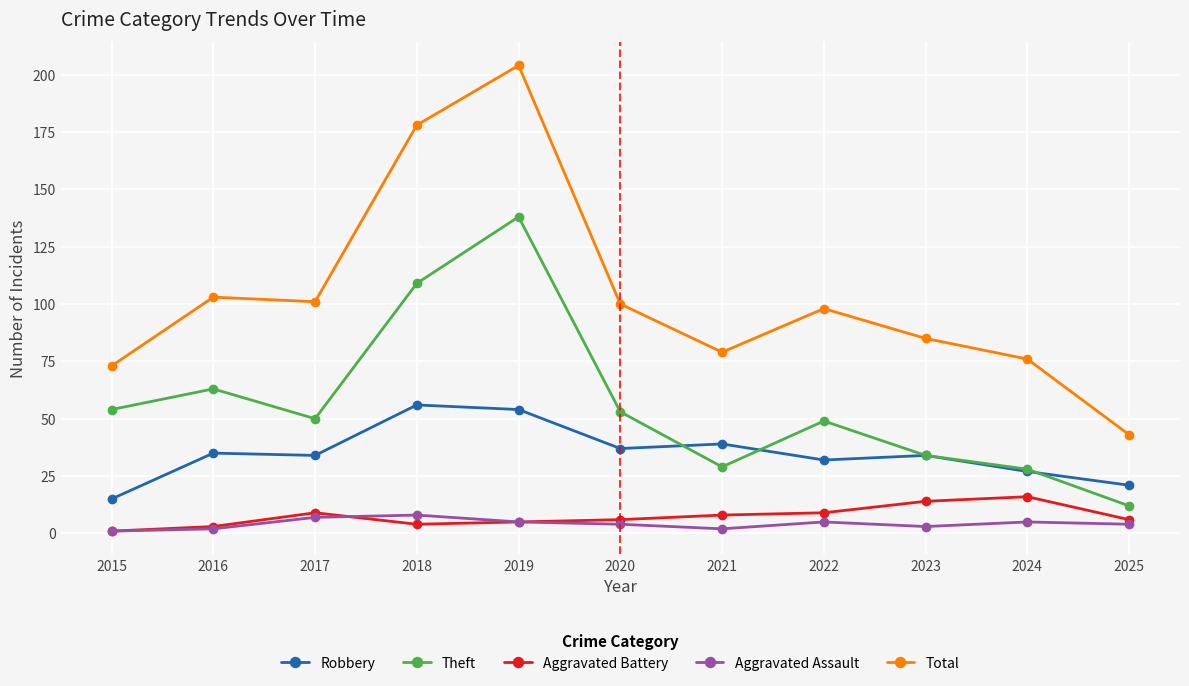

What is the value of the Robbery point at the 6th from the left?

37